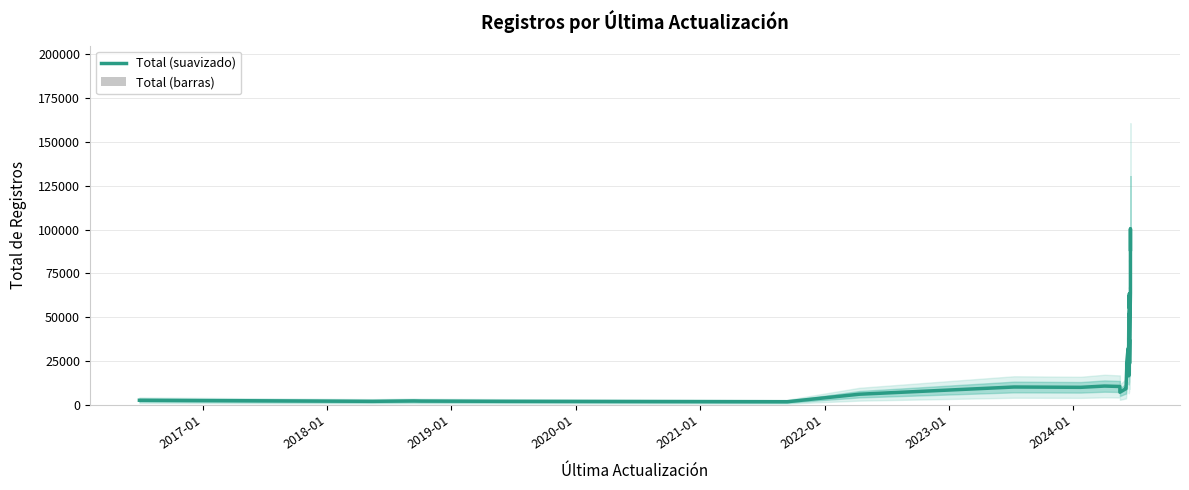

What is the difference between the highest and lowest values at 2017-01?

1025.4